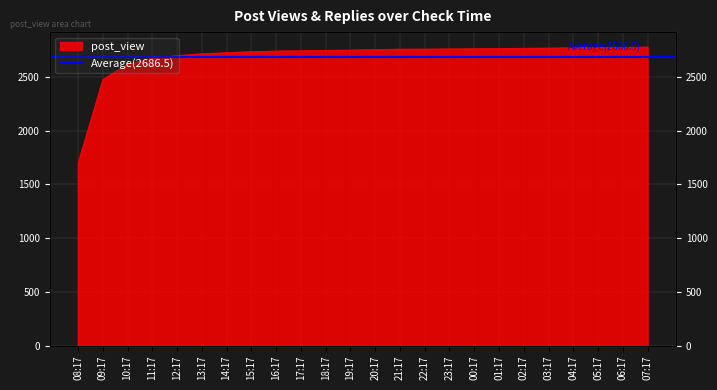

At which label is the value closest to 2236?

09:17